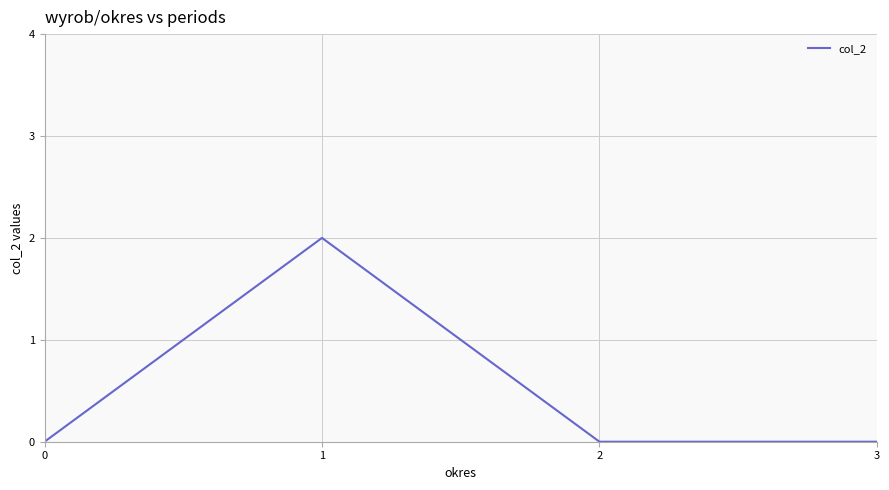

Where is the first local maximum?

1